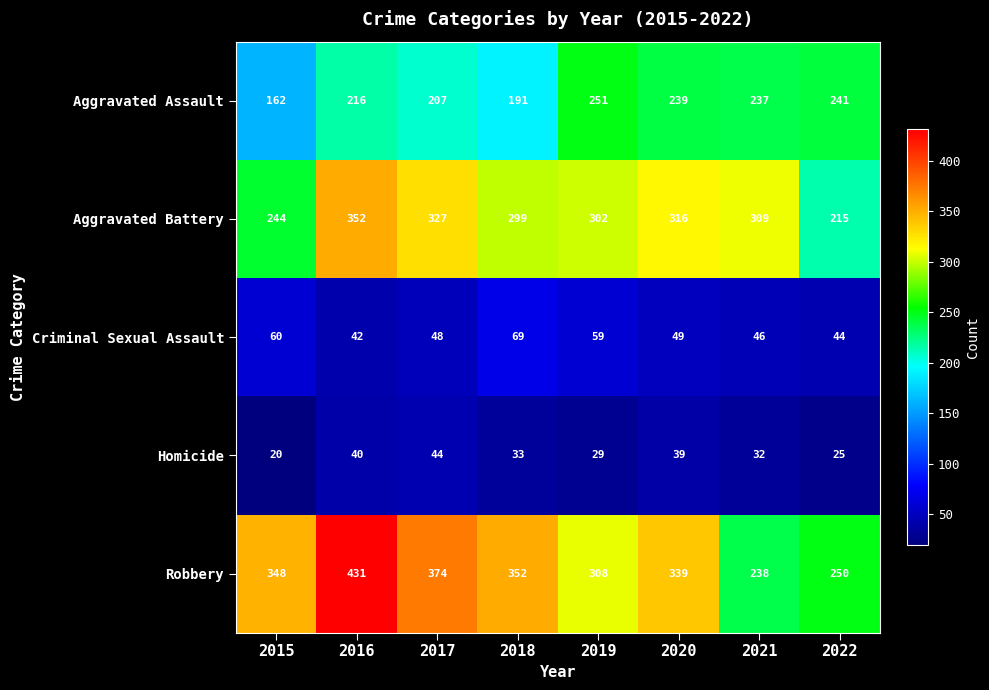

At which label does Criminal Sexual Assault first exceed 49?

2015